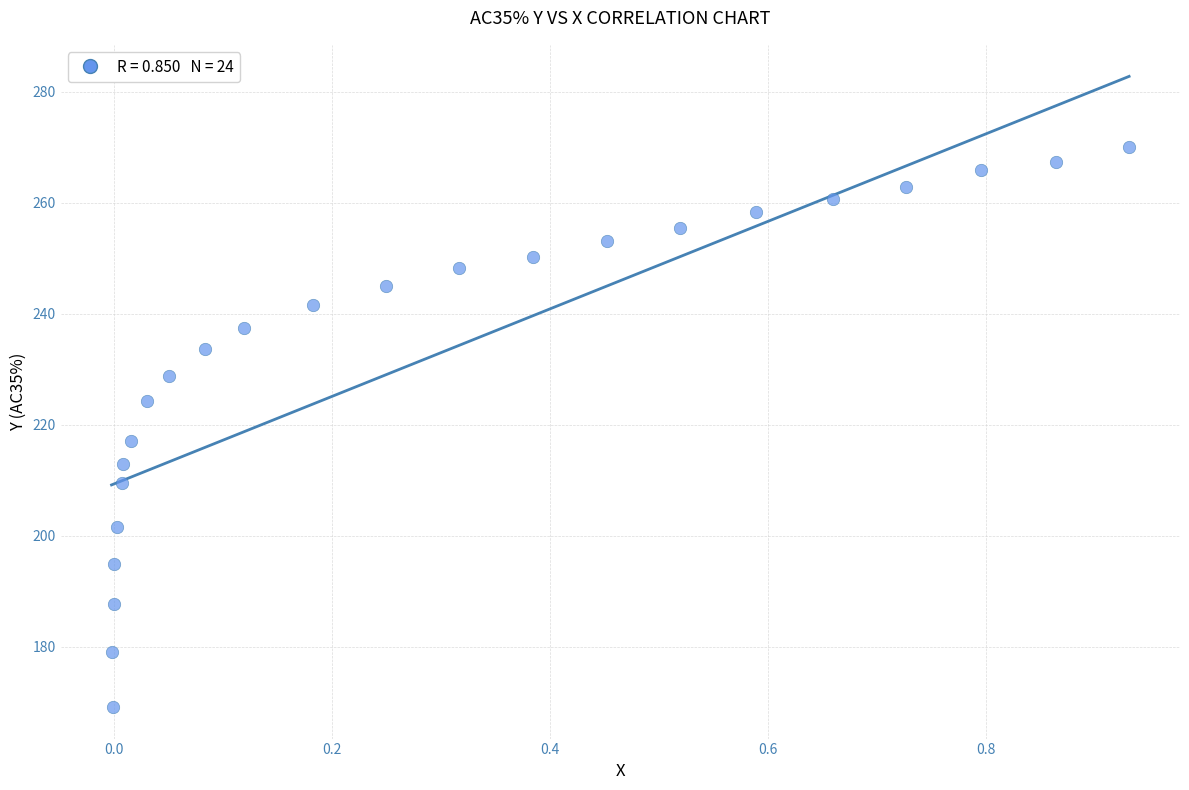

What Y value in the scatter plot is closest to 219?

217.1